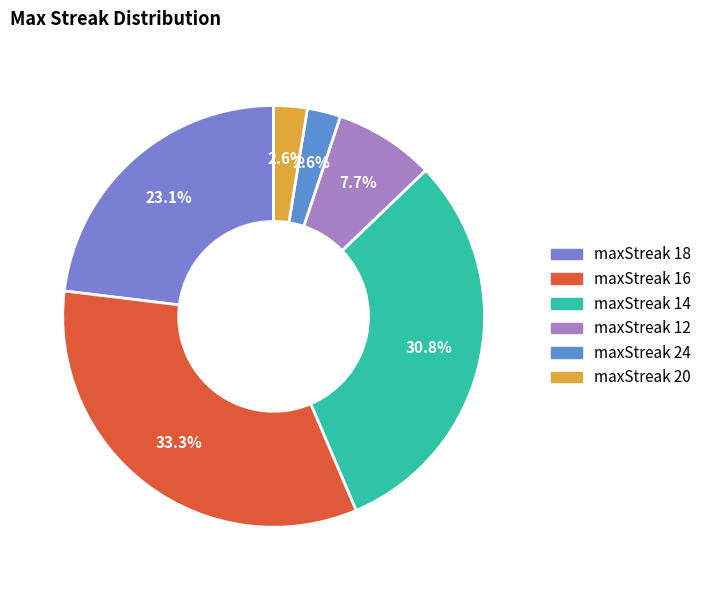

Which slice is the largest?

maxStreak 16